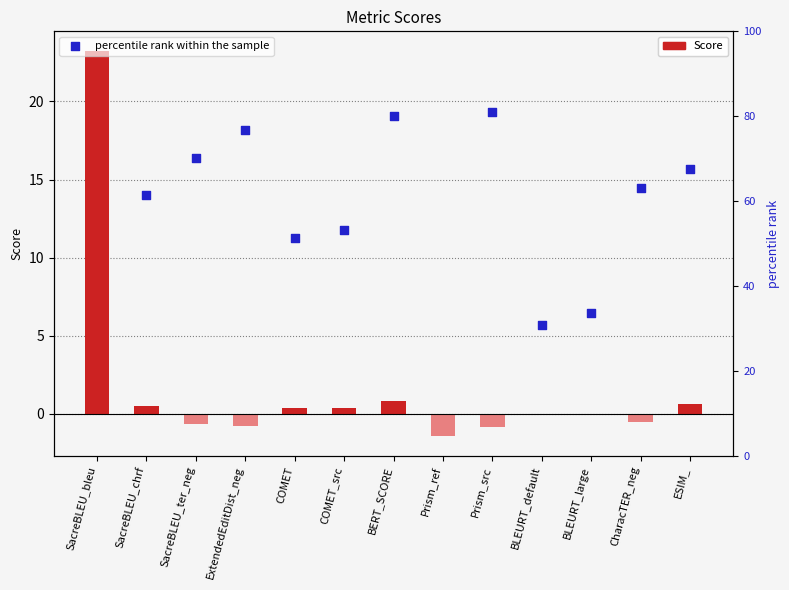

Which series reaches the minimum Y coordinate?

Score